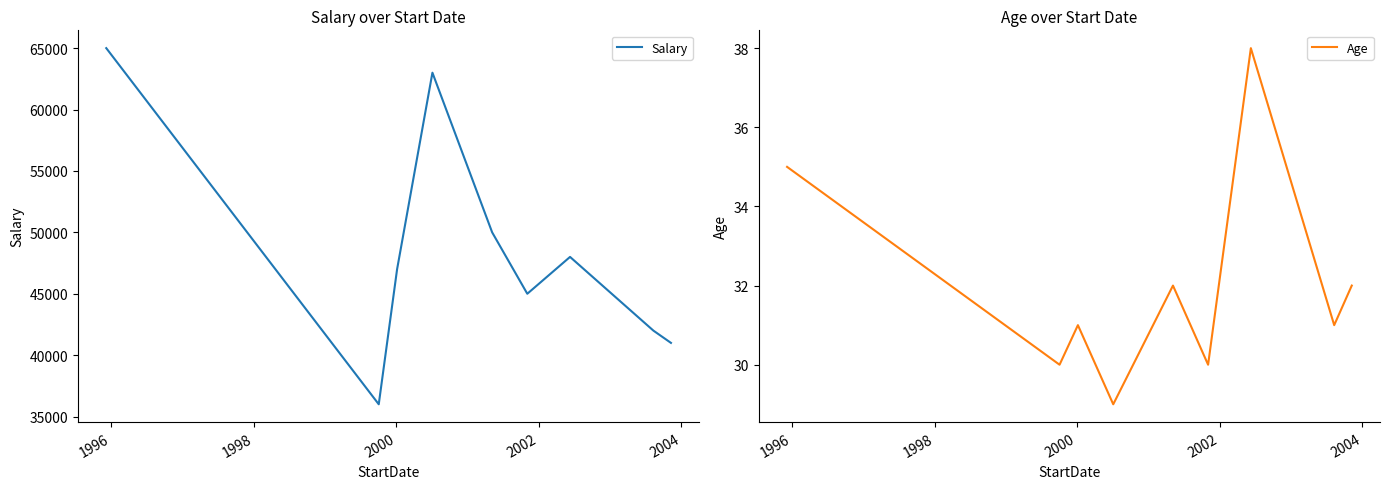

What is the highest value of the Salary series?

65000